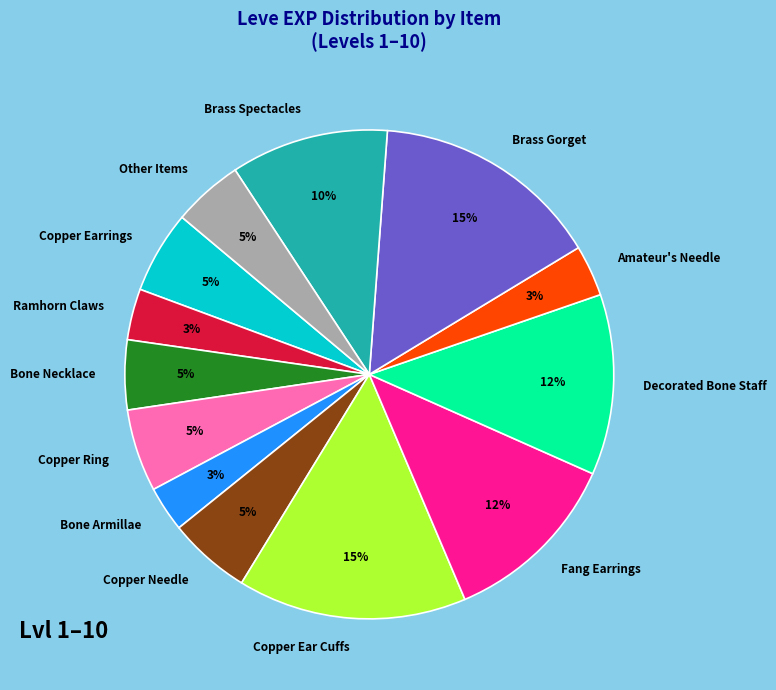

Do Decorated Bone Staff and Bone Necklace together represent more than half of the pie?

No